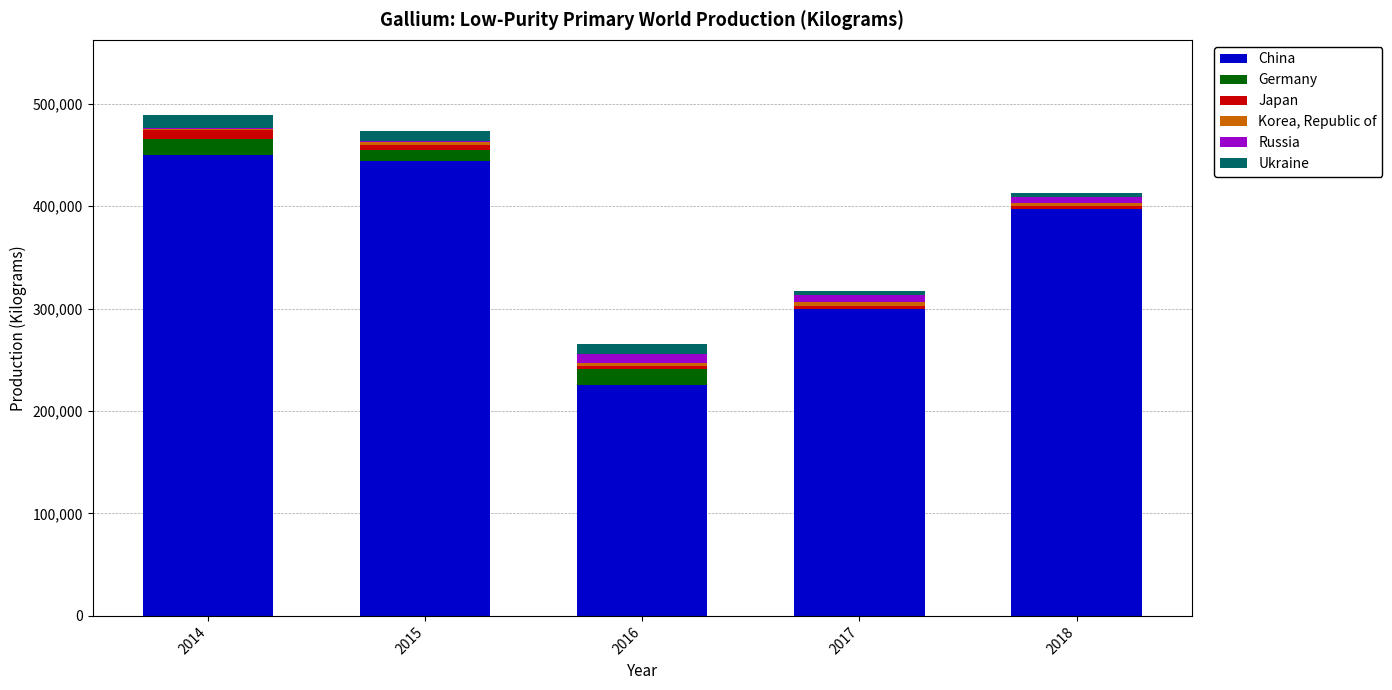

What is the maximum value for China?

450000